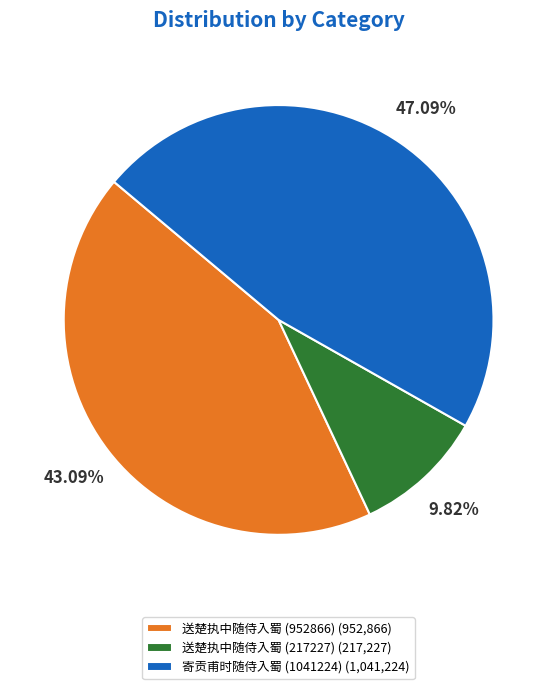

Which category has the smallest portion of the pie?

送楚执中随侍入蜀 (217227)